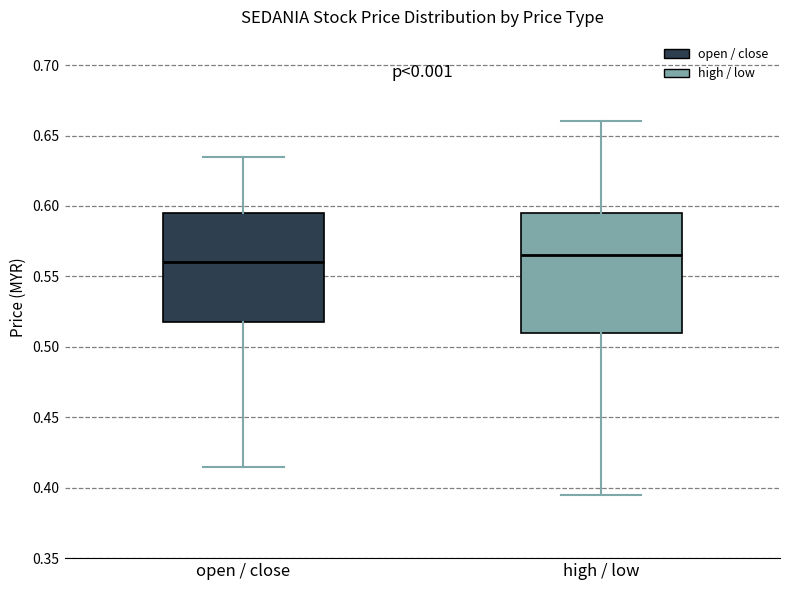

Reading left to right, read every box against the y-axis: the position of its median line, the range the box covers, and the ends of its whiskers. The values are not printed on the chart, so give them approximately, as read against the axis.

open / close: median 0.560, box 0.520 to 0.595, whiskers 0.415 to 0.635
high / low: median 0.565, box 0.510 to 0.595, whiskers 0.395 to 0.660